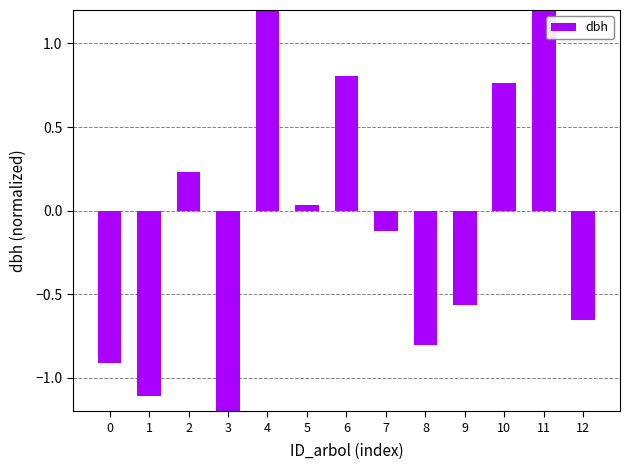

Count the number of categories in the chart.

13